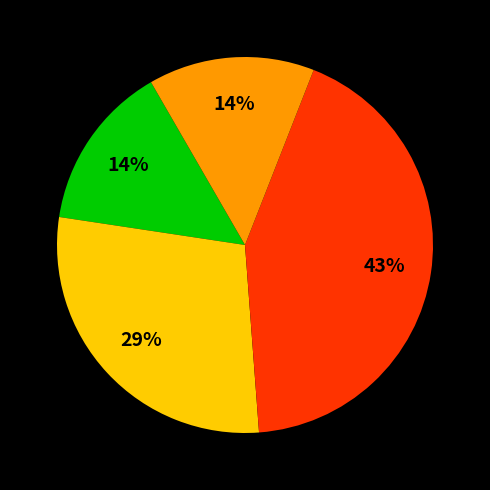

Is there a majority slice in this chart?

No